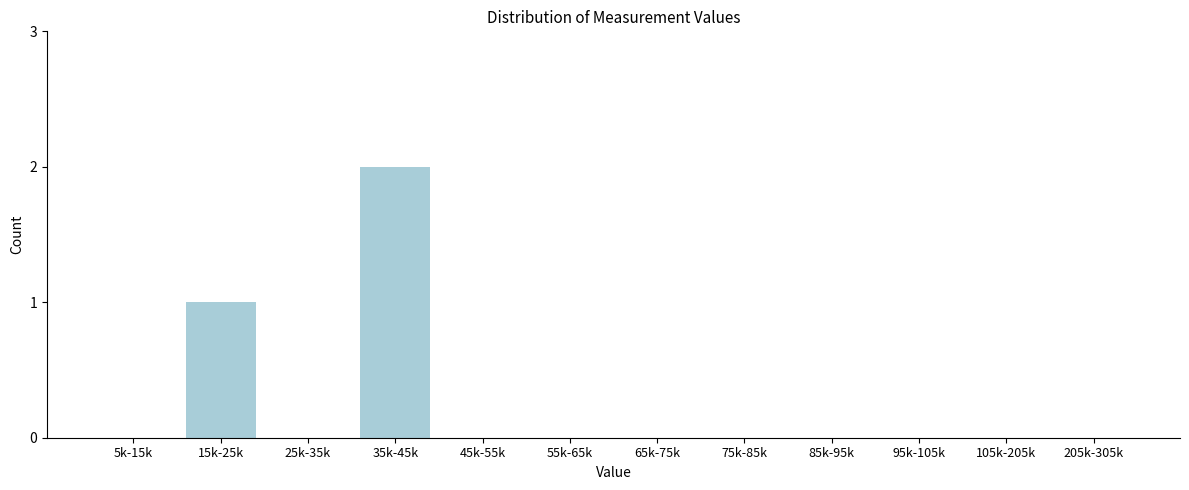

Reading right to left, list all the values displayed in this chart.

205k-305k=0	105k-205k=0	95k-105k=0	85k-95k=0	75k-85k=0	65k-75k=0	55k-65k=0	45k-55k=0	35k-45k=2	25k-35k=0	15k-25k=1	5k-15k=0